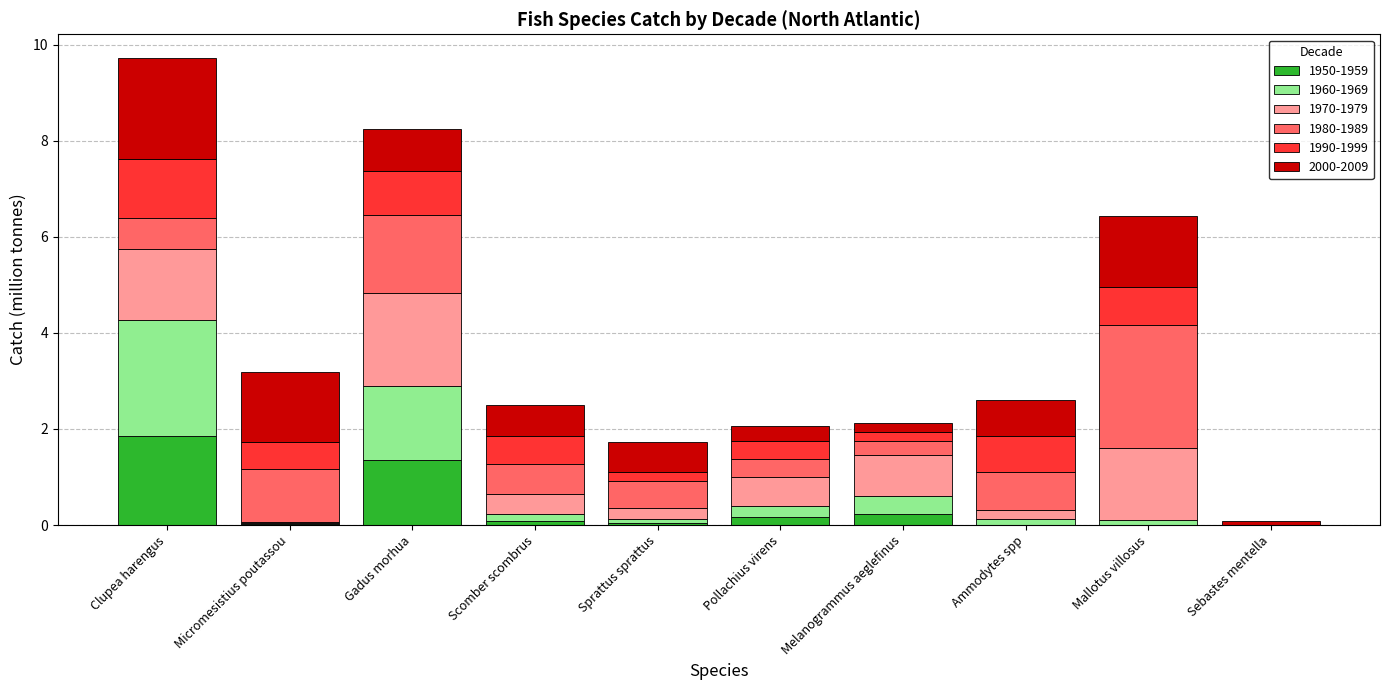

At which category is the sum across all series the highest?

Clupea harengus